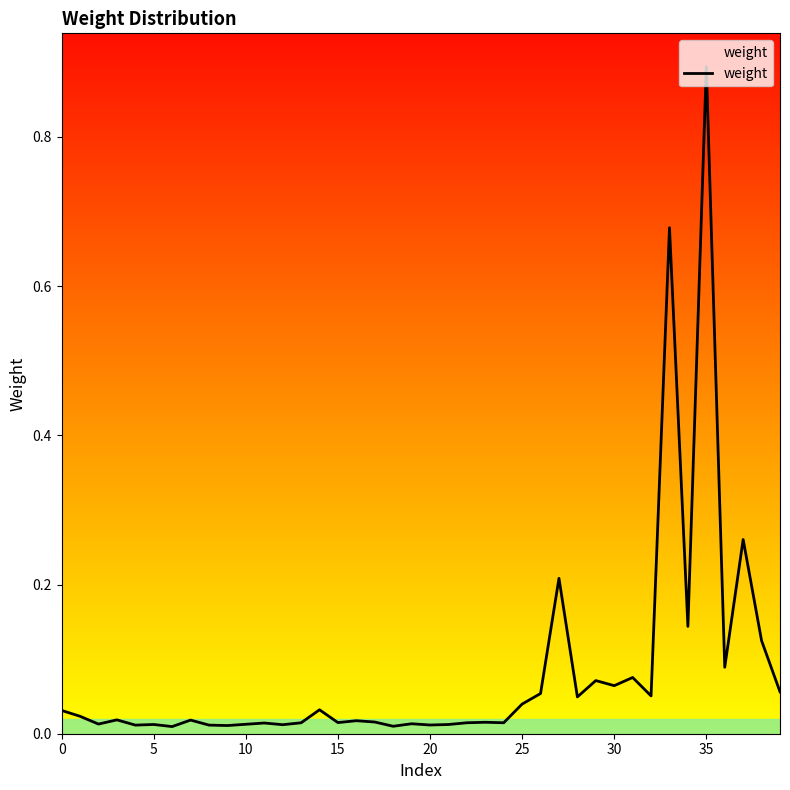

What is the difference between the maximum and minimum values?

0.9